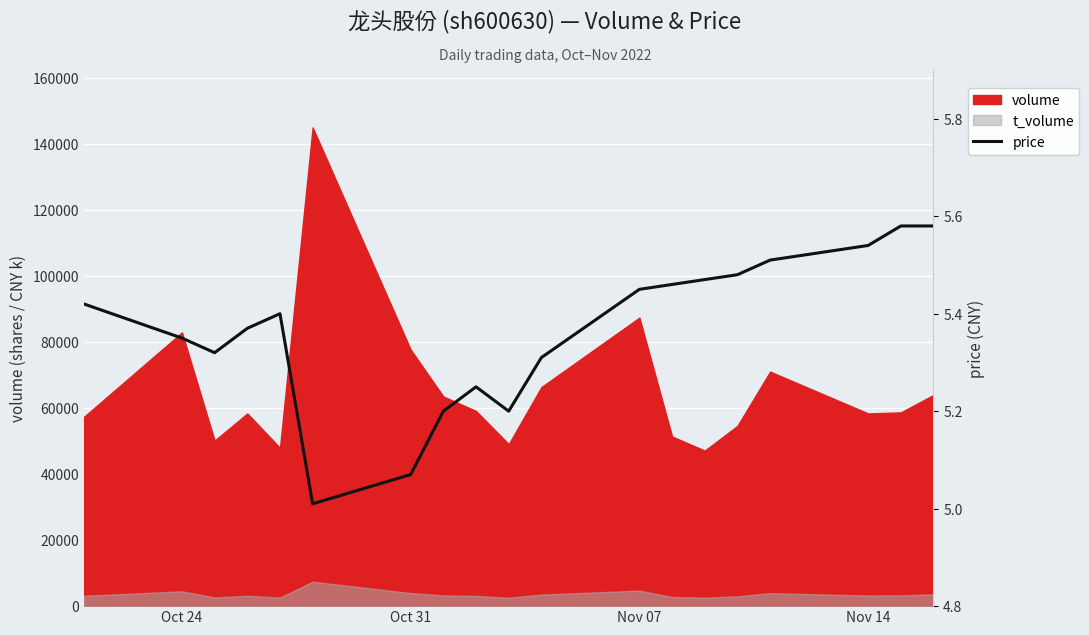

The value at Oct 31 is 1.6. True or false?

False